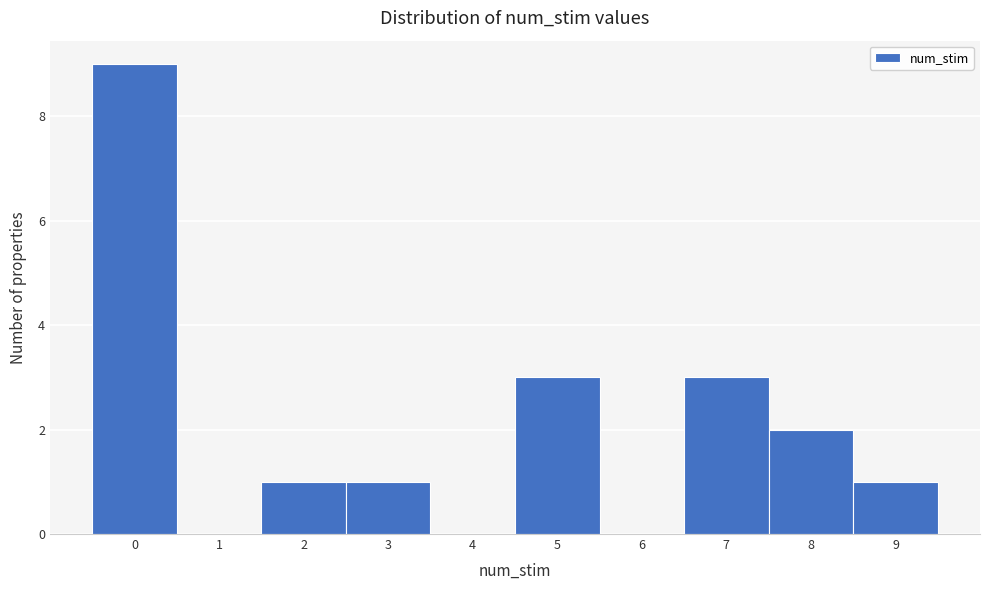

Which range on the x-axis has the tallest bar?

-0.5 to 0.5